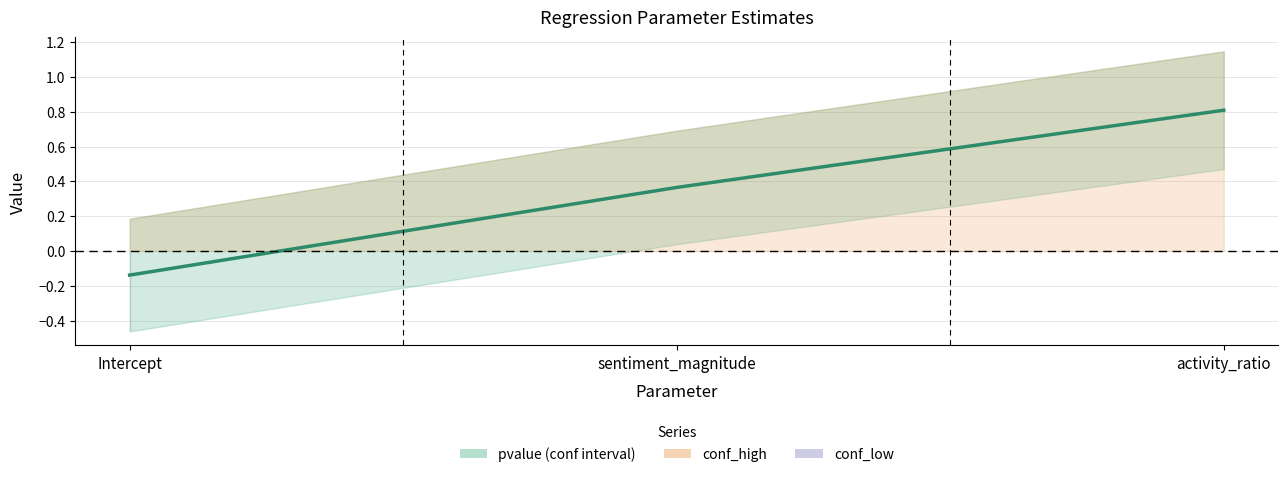

List the labels in order of value, largest first.

activity_ratio, sentiment_magnitude, Intercept